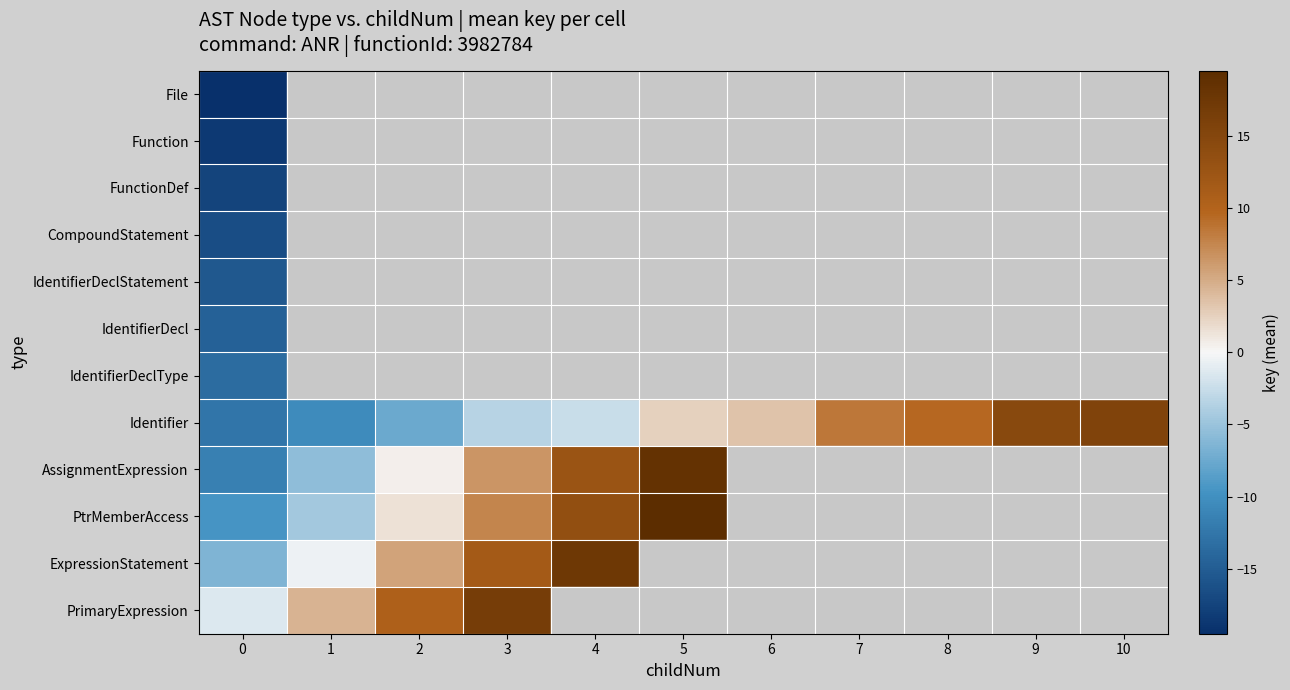

Rank the series by their average value, from lowest to highest.

File, Function, FunctionDef, CompoundStatement, IdentifierDeclStatement, IdentifierDecl, IdentifierDeclType, Identifier, AssignmentExpression, PtrMemberAccess, ExpressionStatement, PrimaryExpression